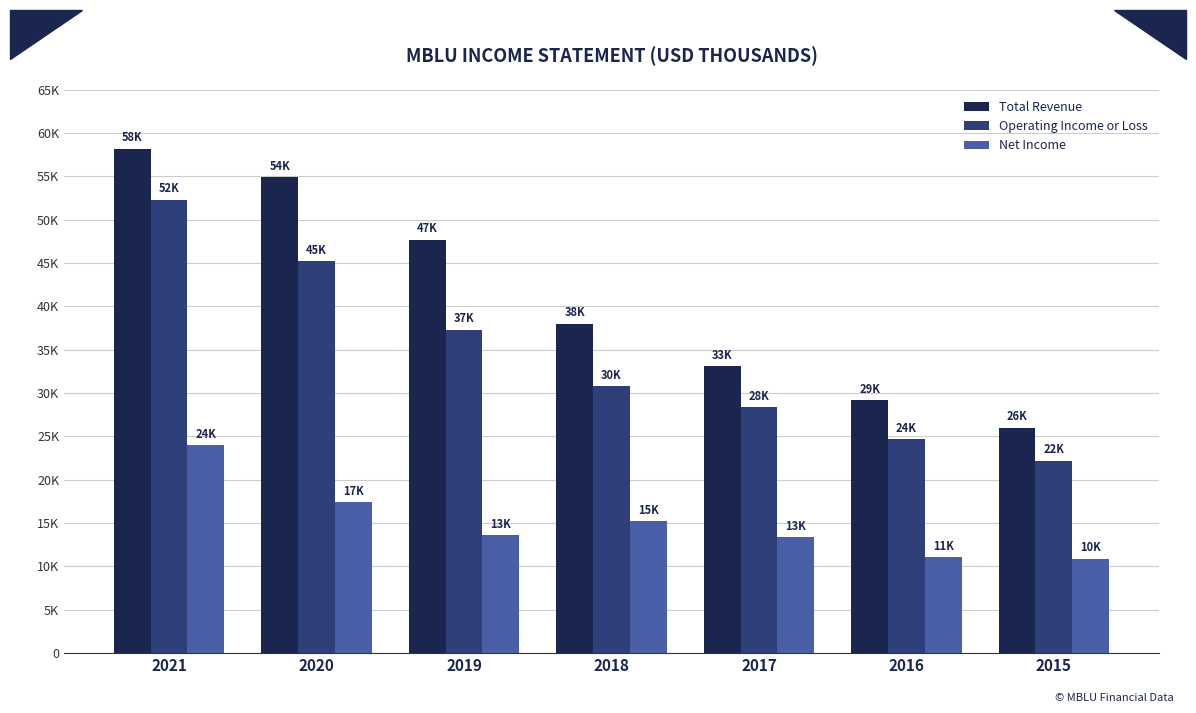

Are the bars horizontal?

No